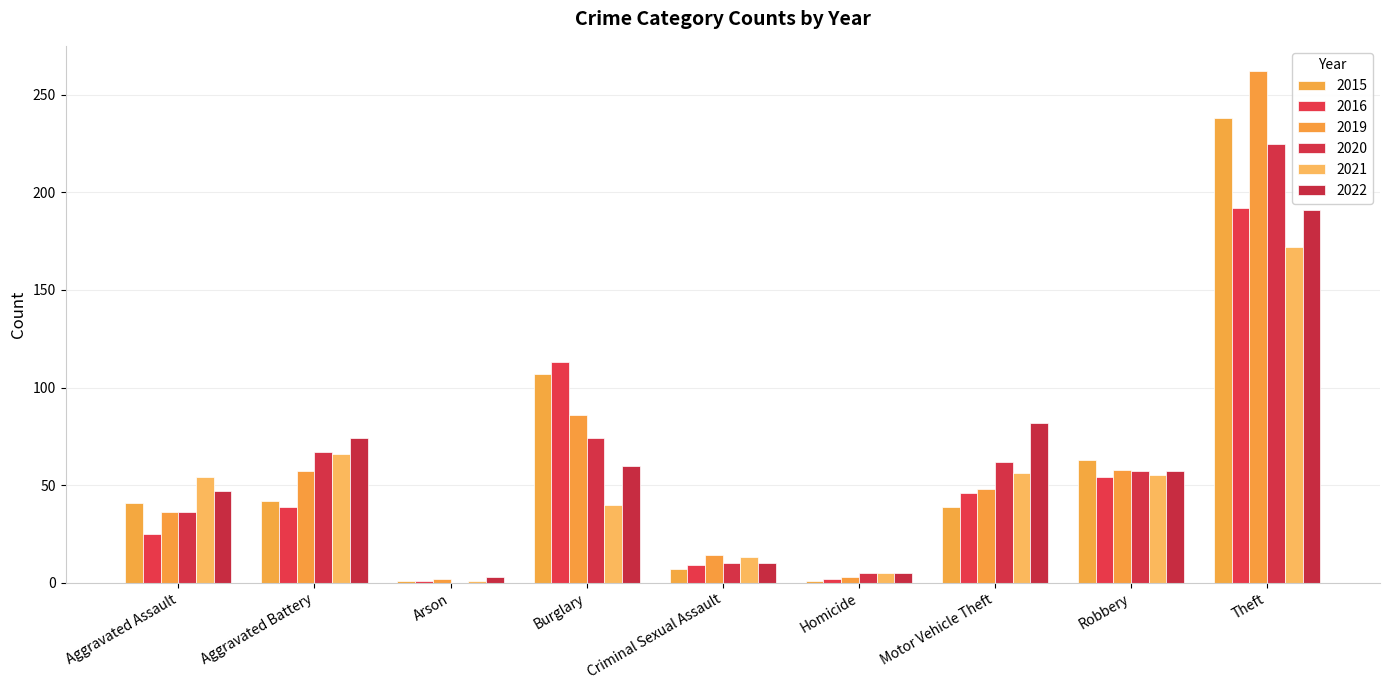

Count the number of categories in the chart.

9